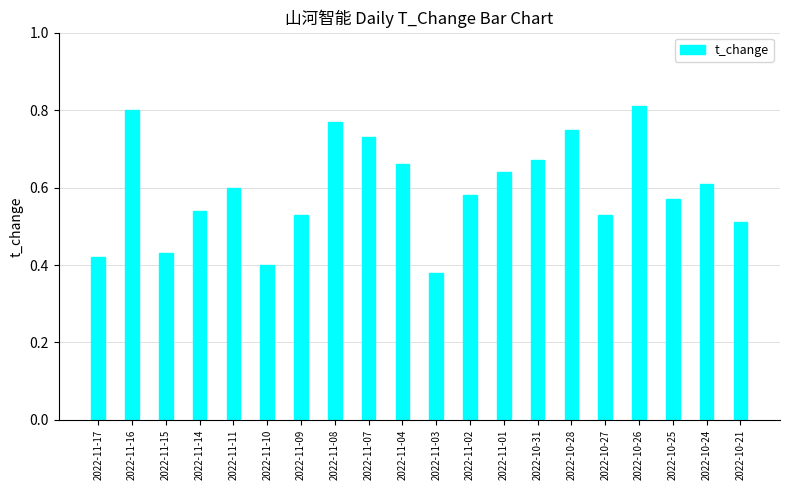

Count the values in the range 0 to 1.

20